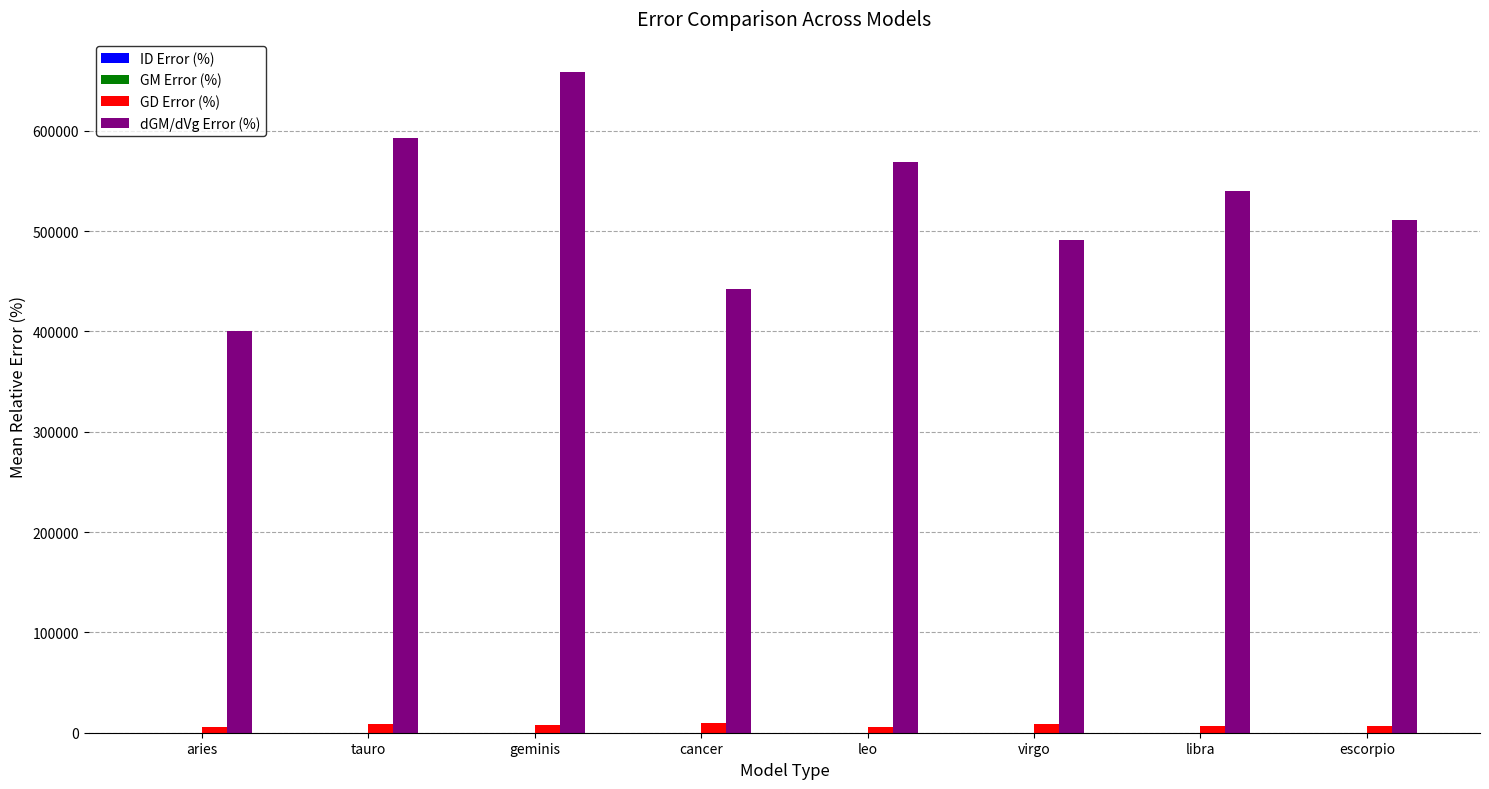

Is it true that GD Error (%) equals 5347 at aries?

True